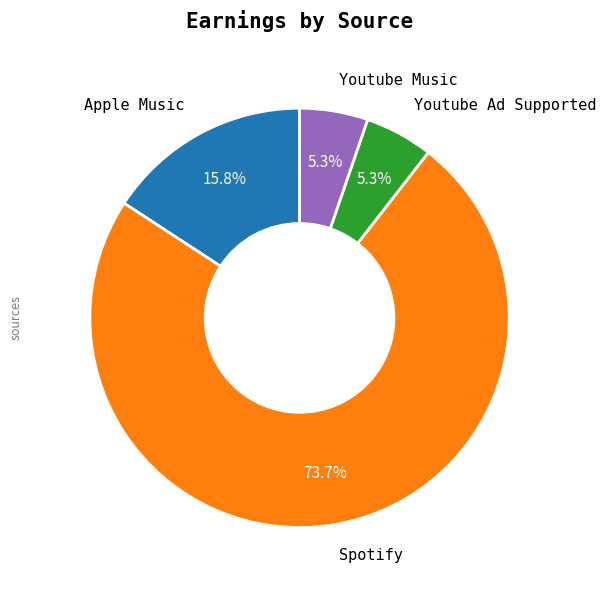

Count the number of slices in the pie.

4